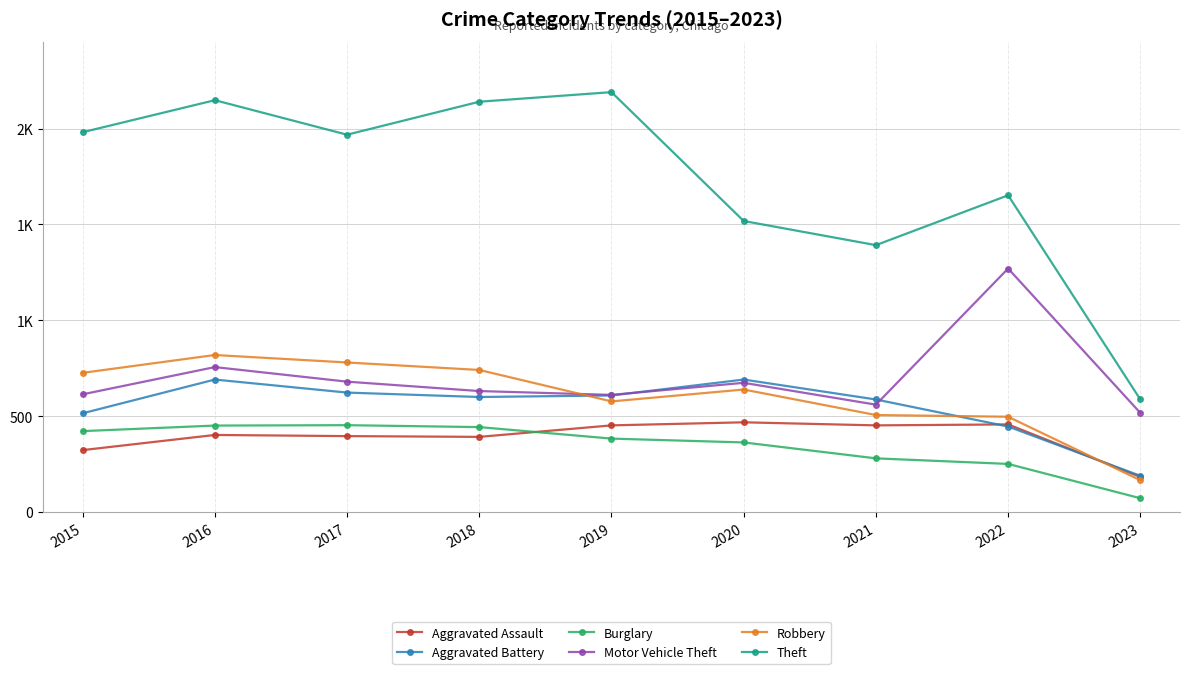

Does the chart have visible grid lines?

Yes